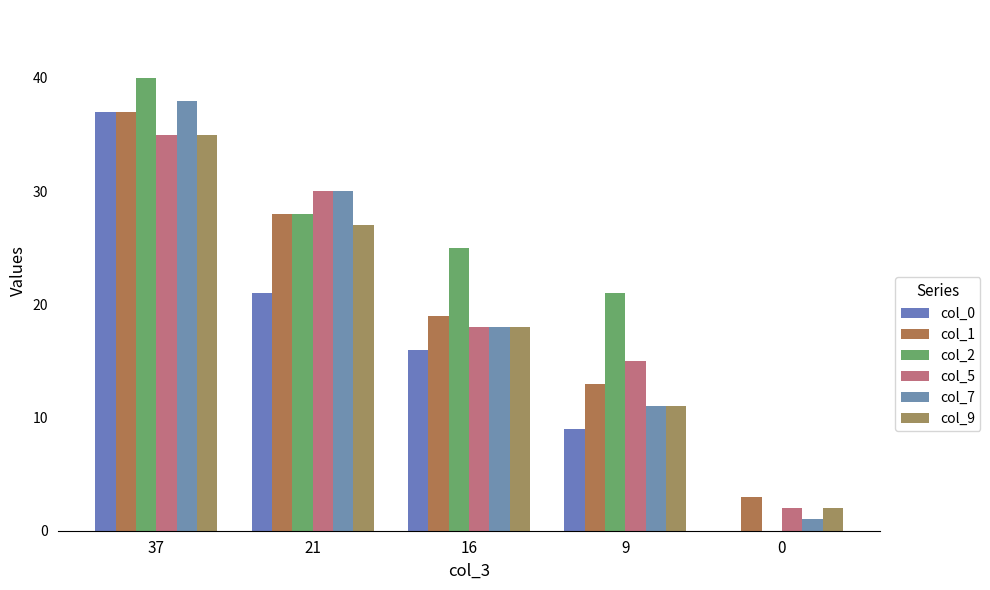

Reading left to right, list all the values displayed in this chart.

col_0: 37=37	21=21	16=16	9=9	0=0
col_1: 37=37	21=28	16=19	9=13	0=3
col_2: 37=40	21=28	16=25	9=21	0=0
col_5: 37=35	21=30	16=18	9=15	0=2
col_7: 37=38	21=30	16=18	9=11	0=1
col_9: 37=35	21=27	16=18	9=11	0=2